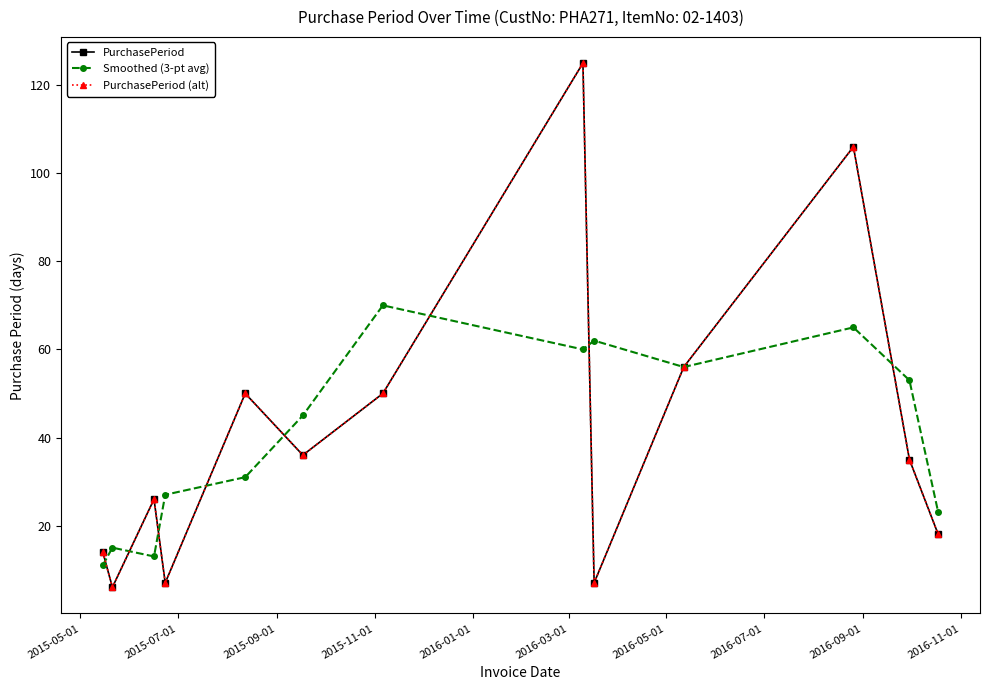

Is this an area chart (filled region under the line)?

No